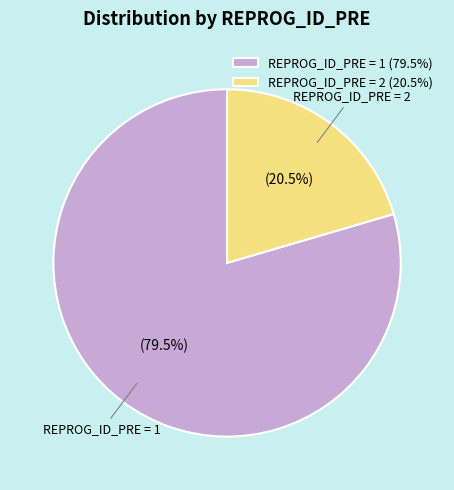

Between REPROG_ID_PRE = 2 (20.5%) and REPROG_ID_PRE = 1 (79.5%), which is larger?

REPROG_ID_PRE = 1 (79.5%)